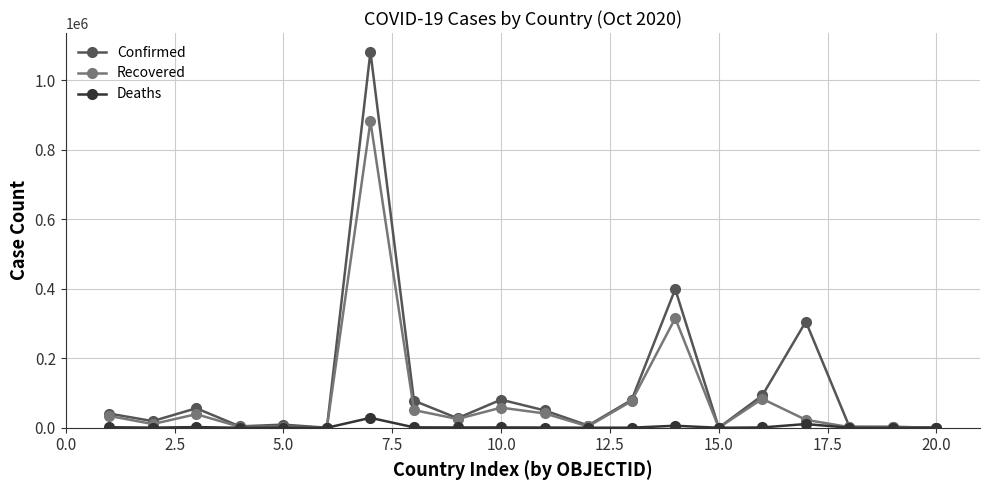

How many lines are shown in the chart?

3